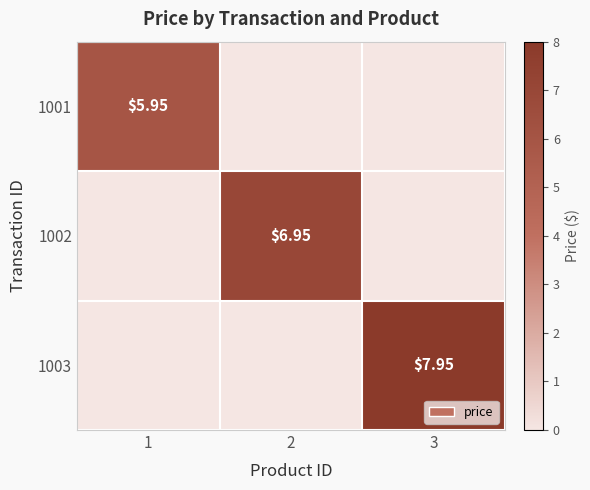

Count the 1001 values in the range 0 to 5.

2